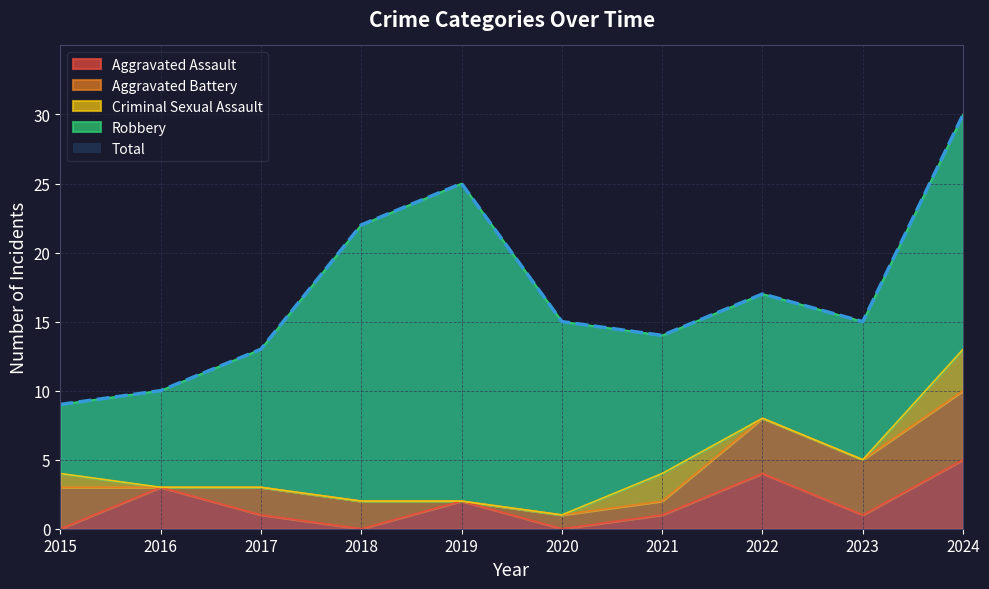

What is the sum of the Robbery values at 2020 and 2024?

31